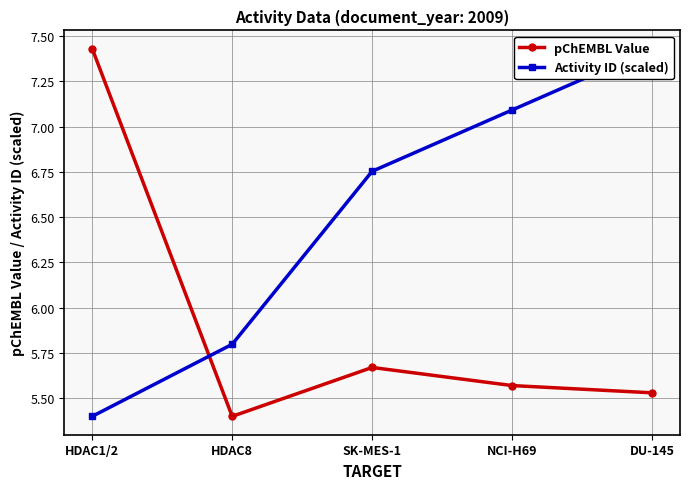

Reading left to right, list all the values displayed in this chart.

pChEMBL Value: HDAC1/2=7.4	HDAC8=5.4	SK-MES-1=5.7	NCI-H69=5.6	DU-145=5.5
Activity ID (scaled): HDAC1/2=5.4	HDAC8=5.8	SK-MES-1=6.8	NCI-H69=7.1	DU-145=7.4